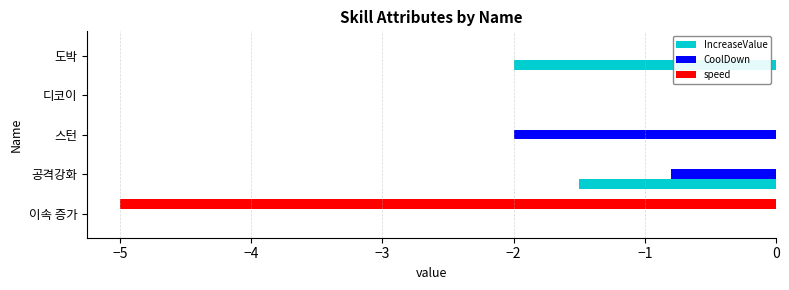

The CoolDown series shows -0.9 at 도박. True or false?

False